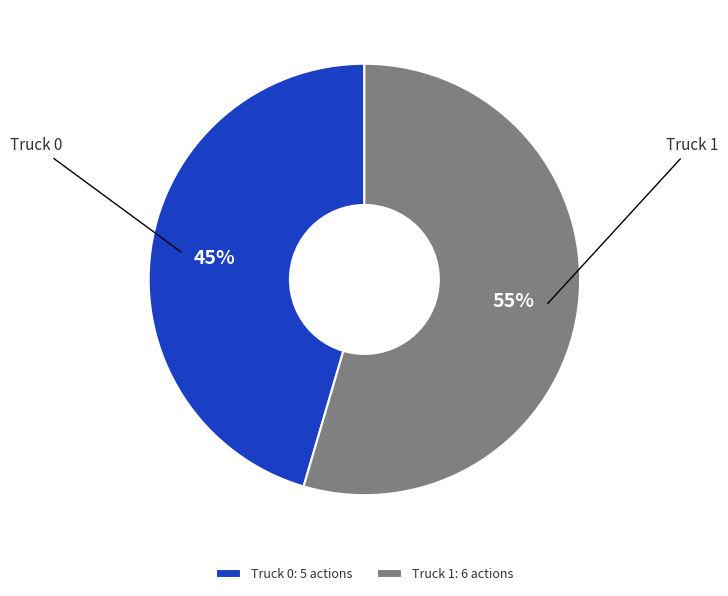

Do Truck 0: 5 actions and Truck 1: 6 actions together represent more than half of the pie?

Yes